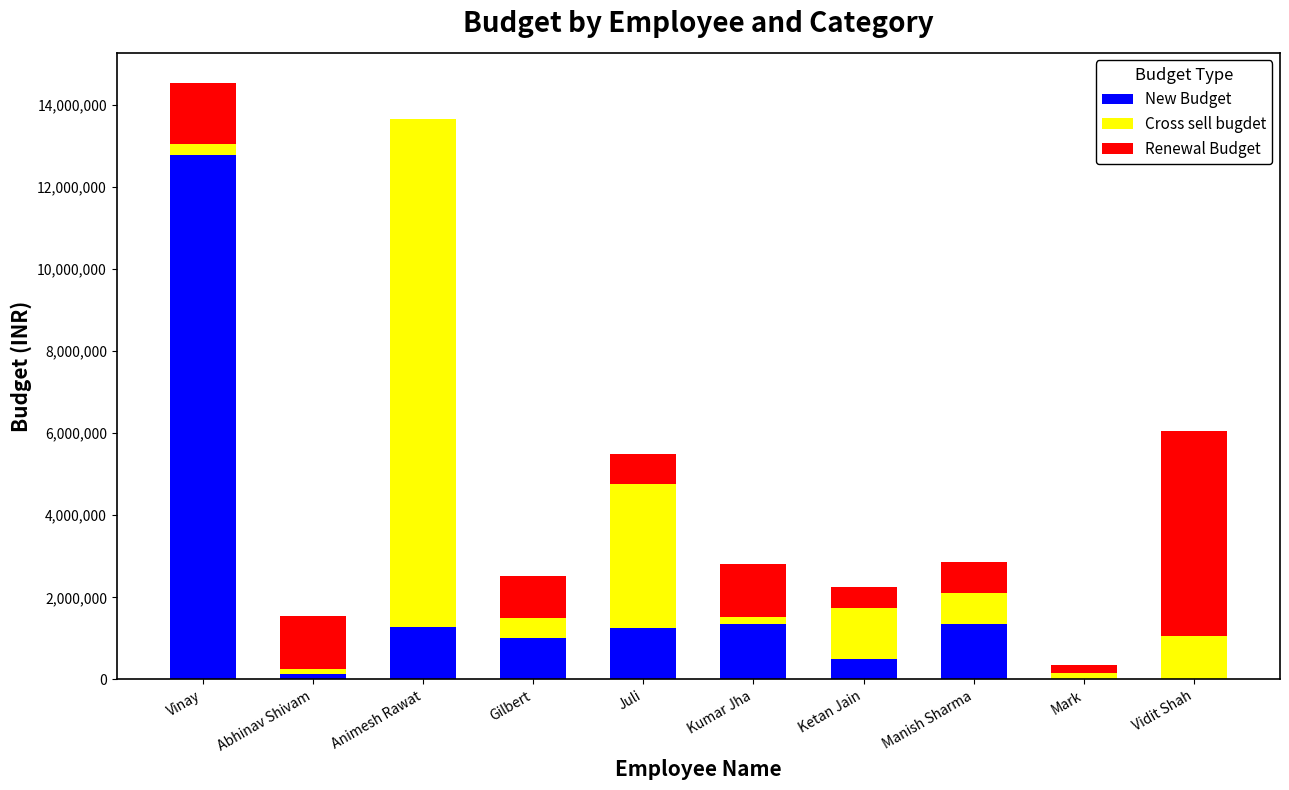

At which label does New Budget reach its peak?

Vinay